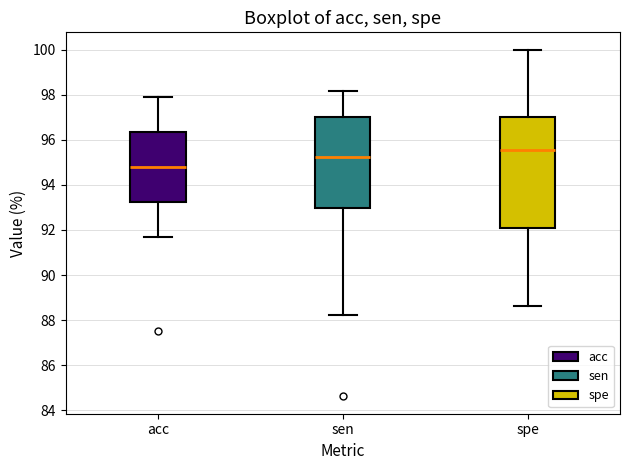

Reading left to right, read every box against the y-axis: the position of its median line, the range the box covers, and the ends of its whiskers. The values are not printed on the chart, so give them approximately, as read against the axis.

acc: median 94.8, box 93.2 to 96.4, whiskers 91.6 to 98.0
sen: median 95.2, box 93.0 to 97.0, whiskers 88.2 to 98.2
spe: median 95.6, box 92.0 to 97.0, whiskers 88.6 to 100.0